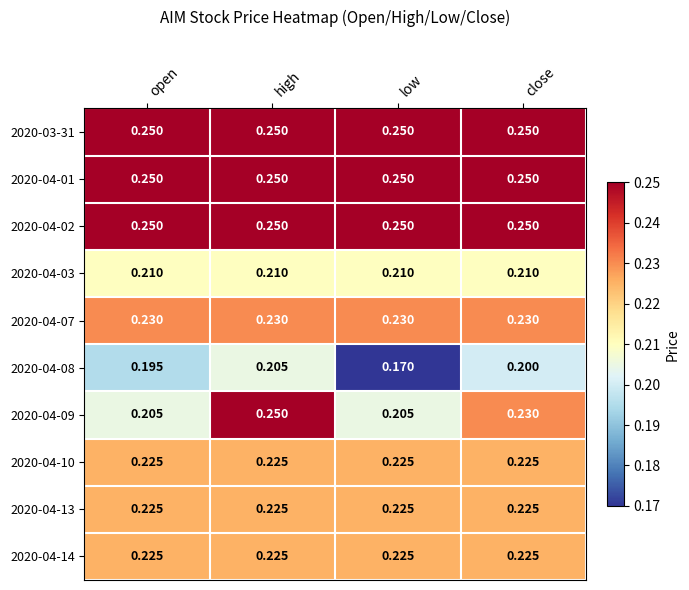

At which category is the sum across all series the highest?

high